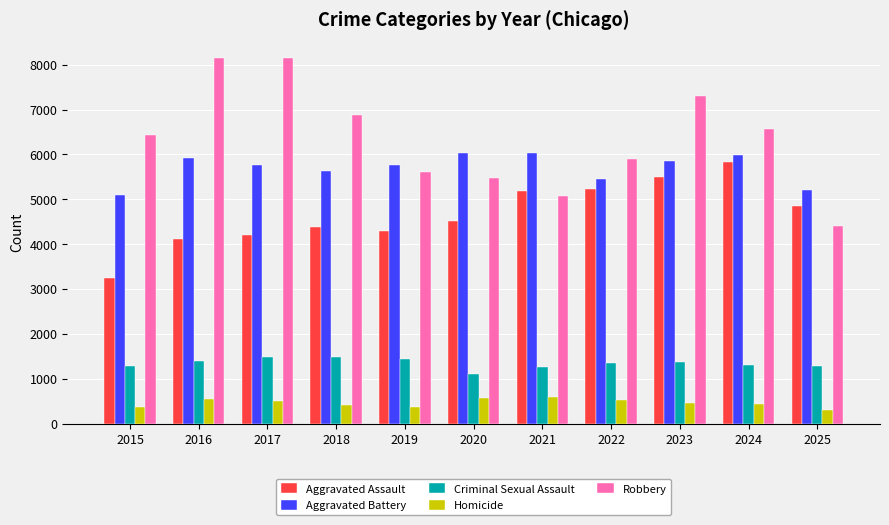

The Aggravated Assault series shows 3250 at 2015. True or false?

True